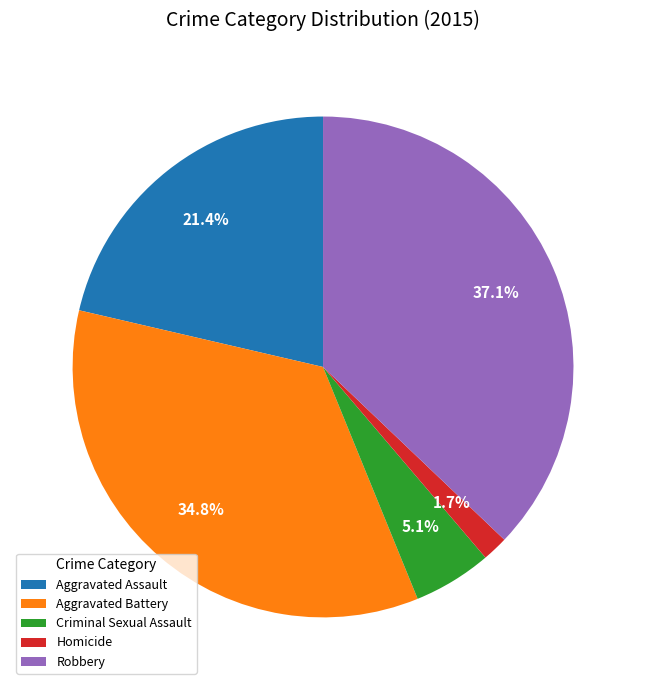

Count the number of slices in the pie.

5